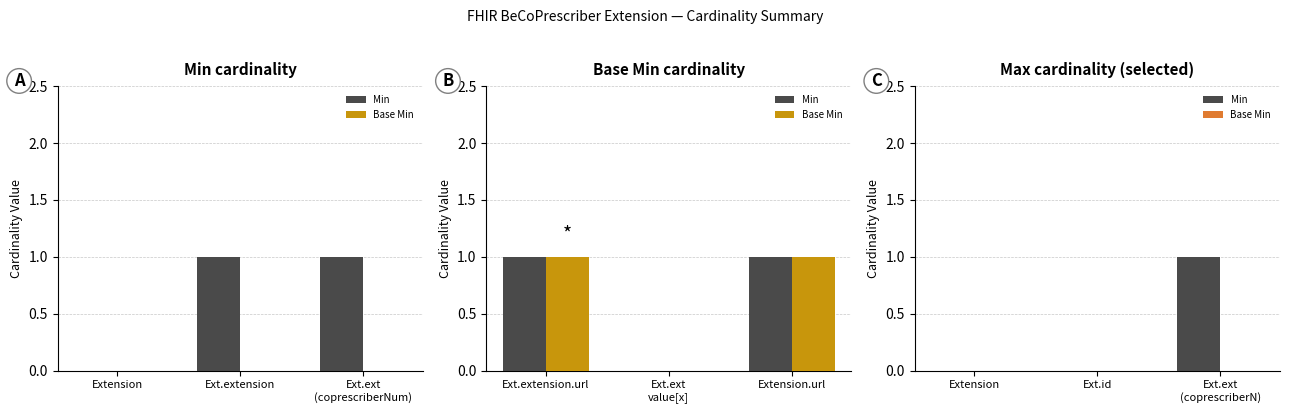

At Extension, list the series in order from smallest to largest.

Min, Base Min